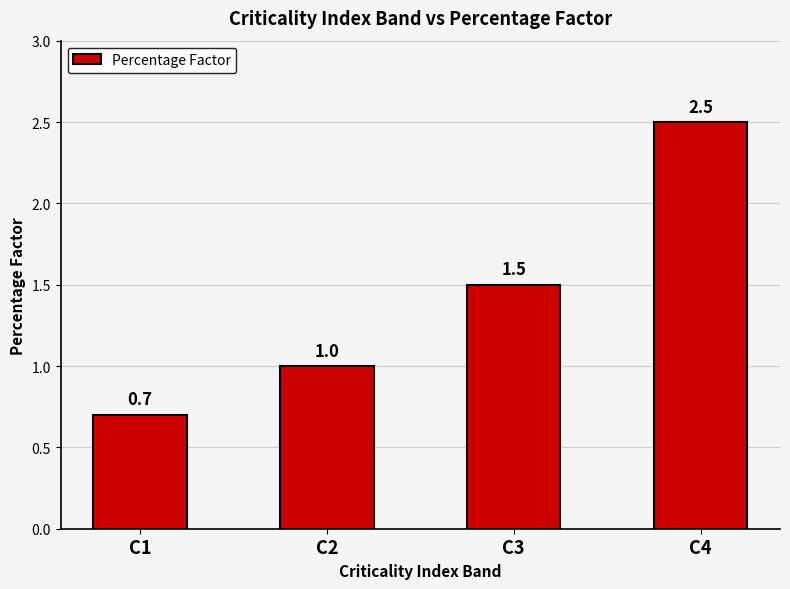

Approximately how many times larger is the value at C1 compared to C3?

0.5